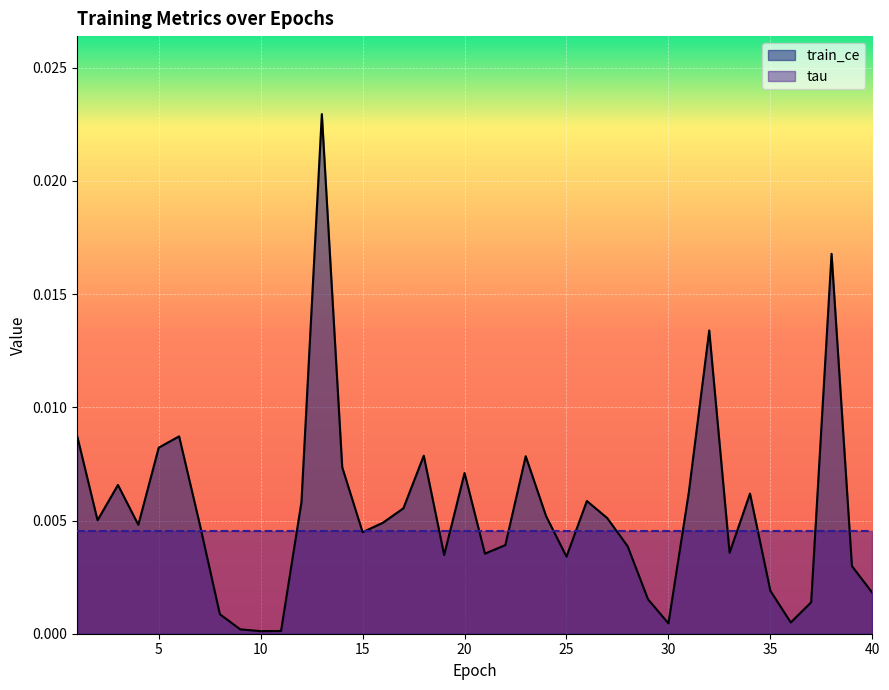

Rank the series by their maximum value, from lowest to highest.

tau, train_ce